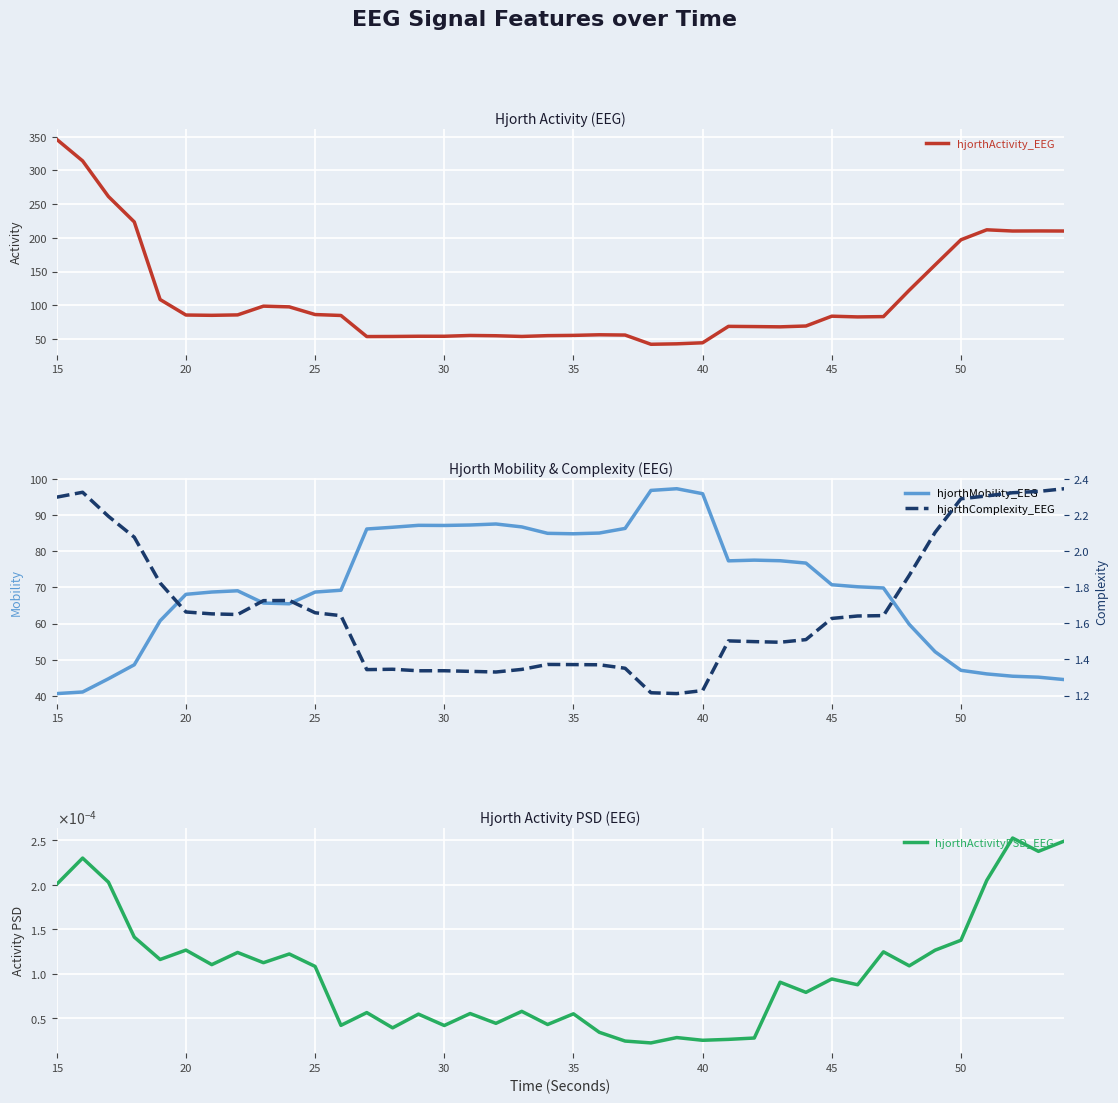

Which series has the largest total across all categories?

hjorthActivity_EEG